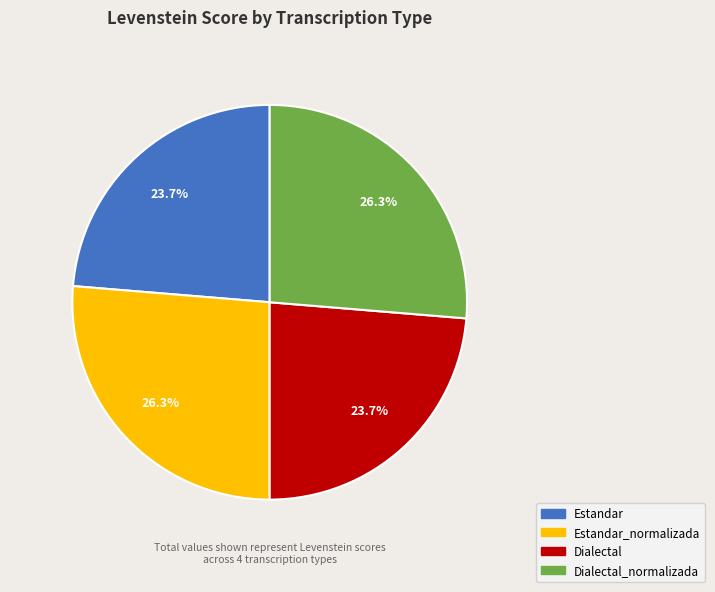

Is there any slice that represents more than half of the pie?

No